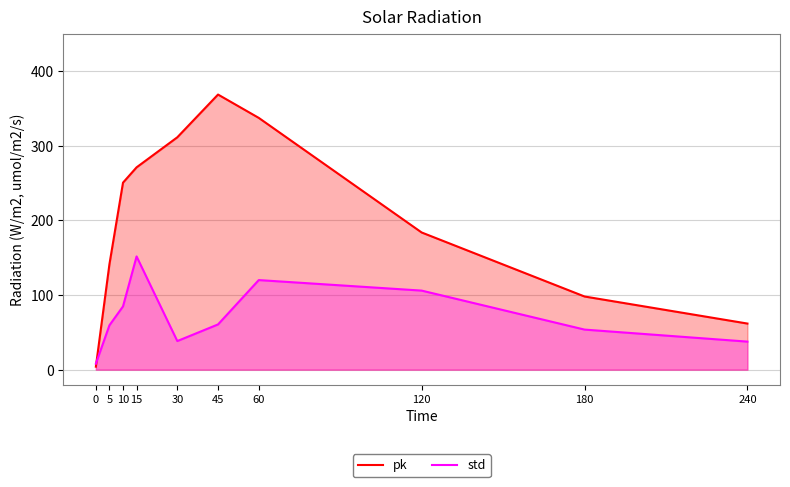

What is the spread (max minus min) of values at 0?

4.0